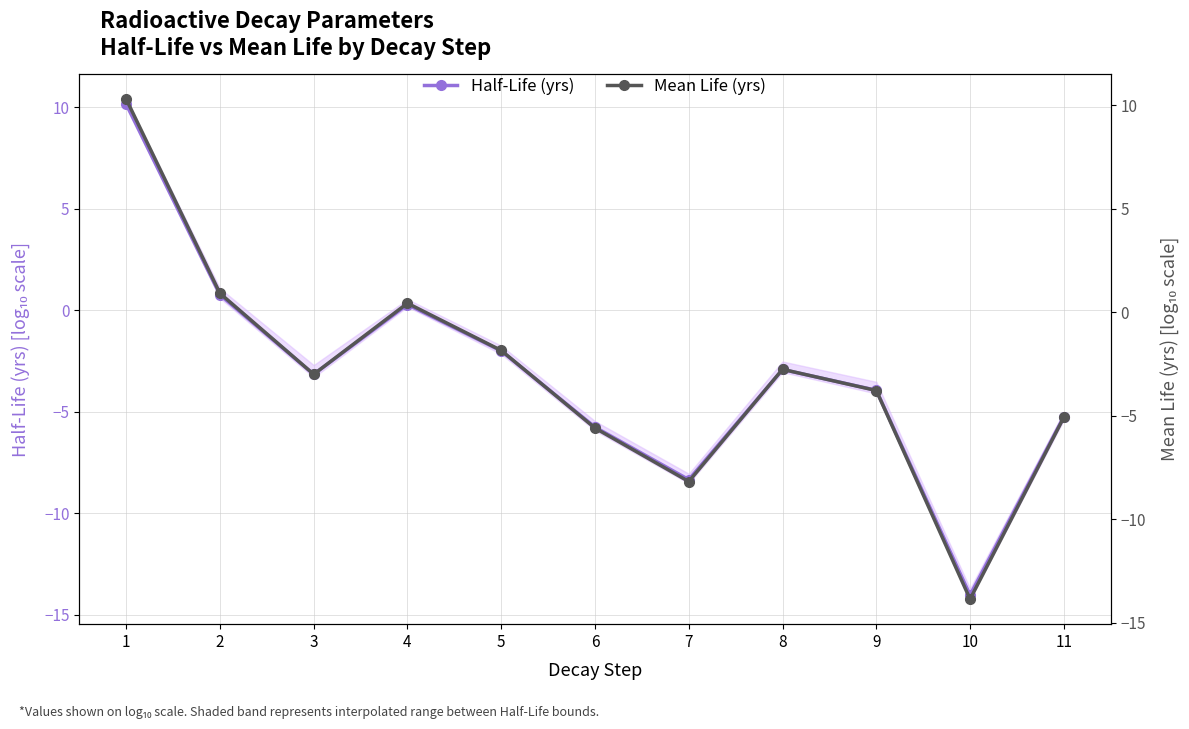

At which label does Mean Life (yrs) [log10] first exceed -2?

1